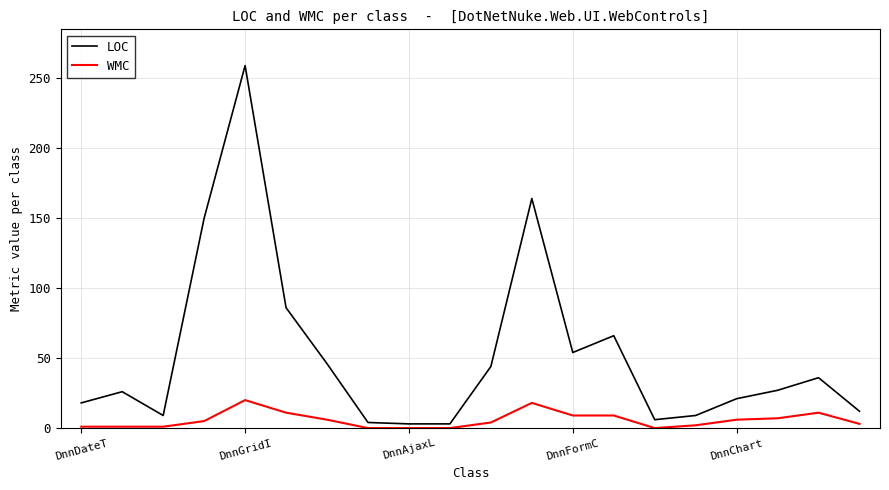

What is the difference between the maximum and minimum values in the WMC series?

20